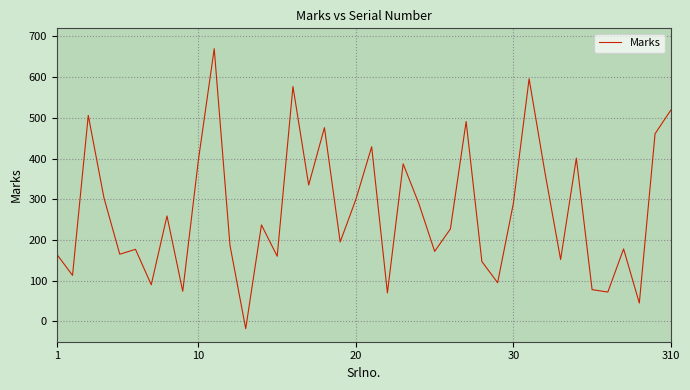

How many interior local valleys (lower than both neighbors) does the data have?

14